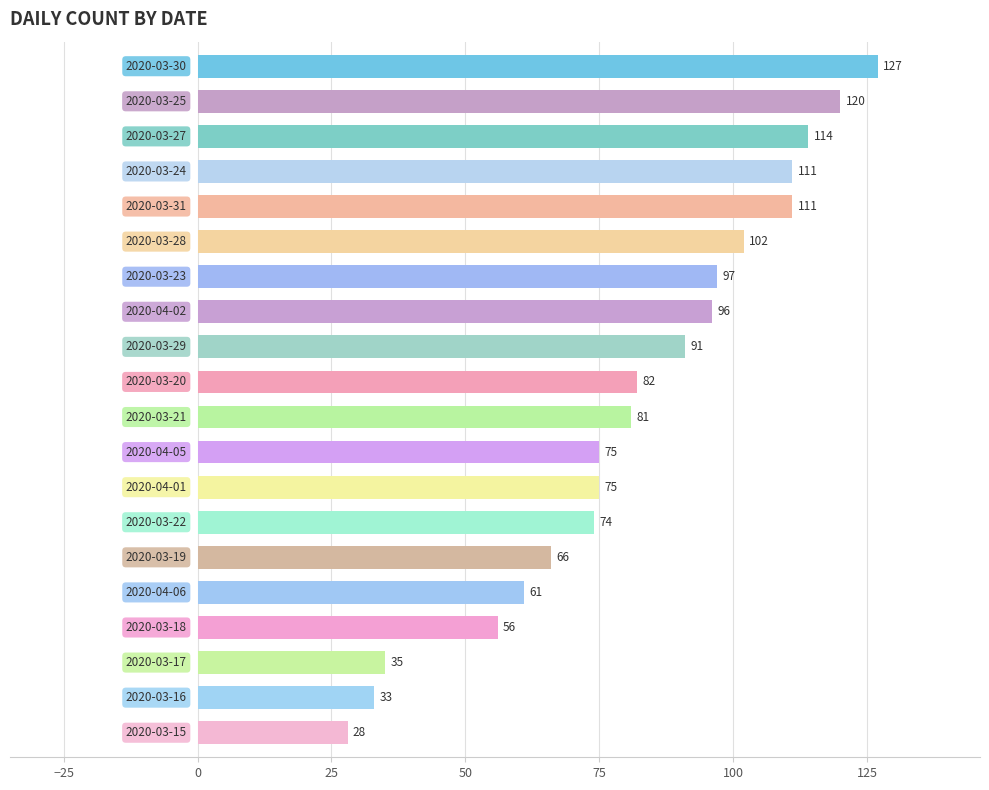

What is the smallest value displayed?

28